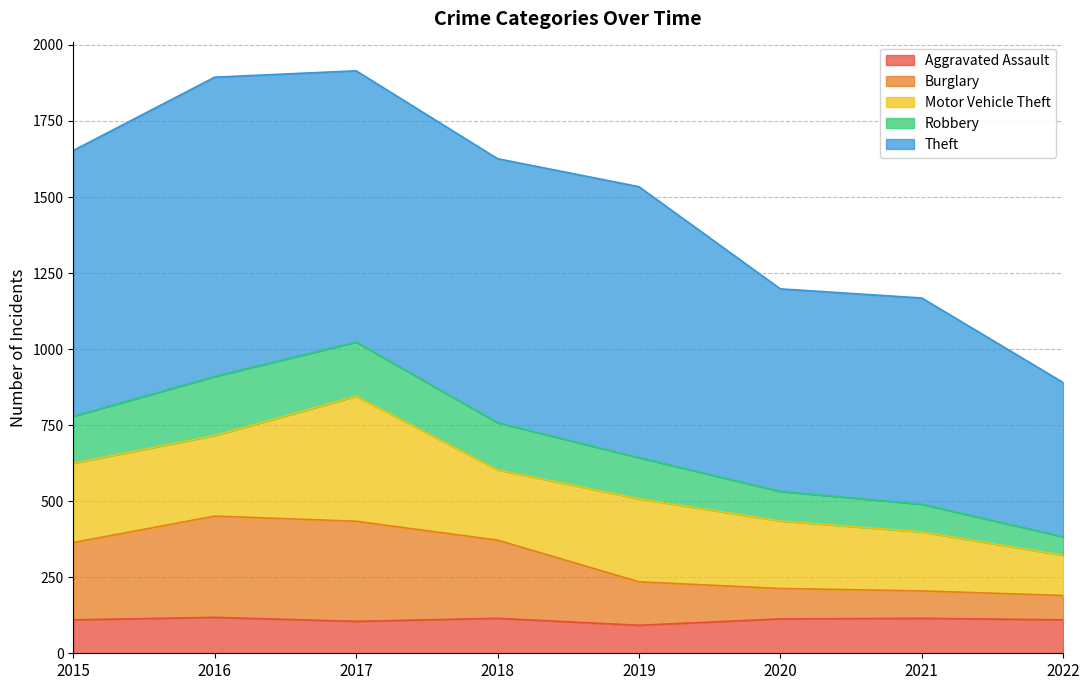

How many data points does each series have?

8